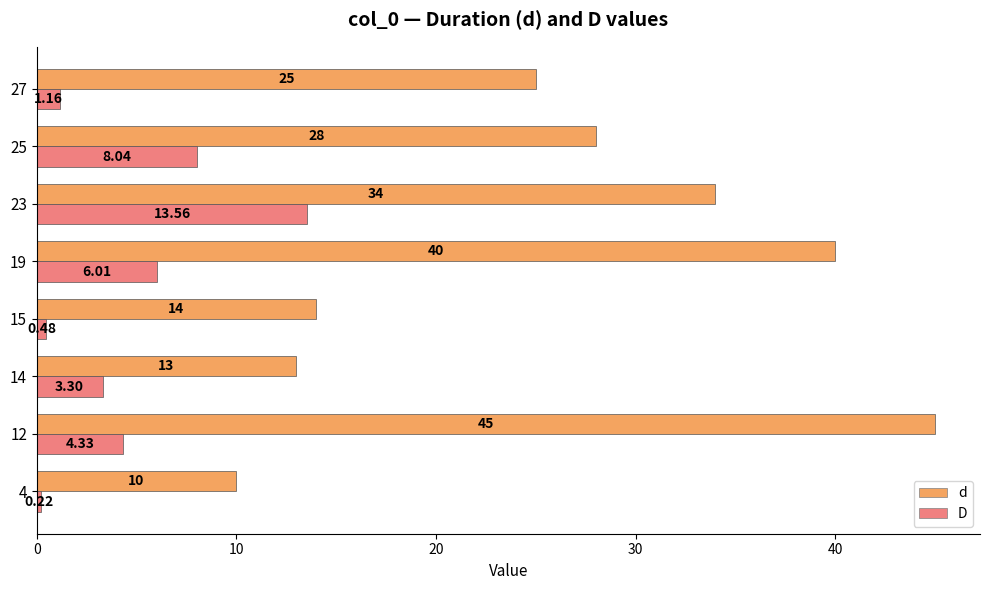

Rank the categories by d value from lowest to highest.

4, 14, 15, 27, 25, 23, 19, 12